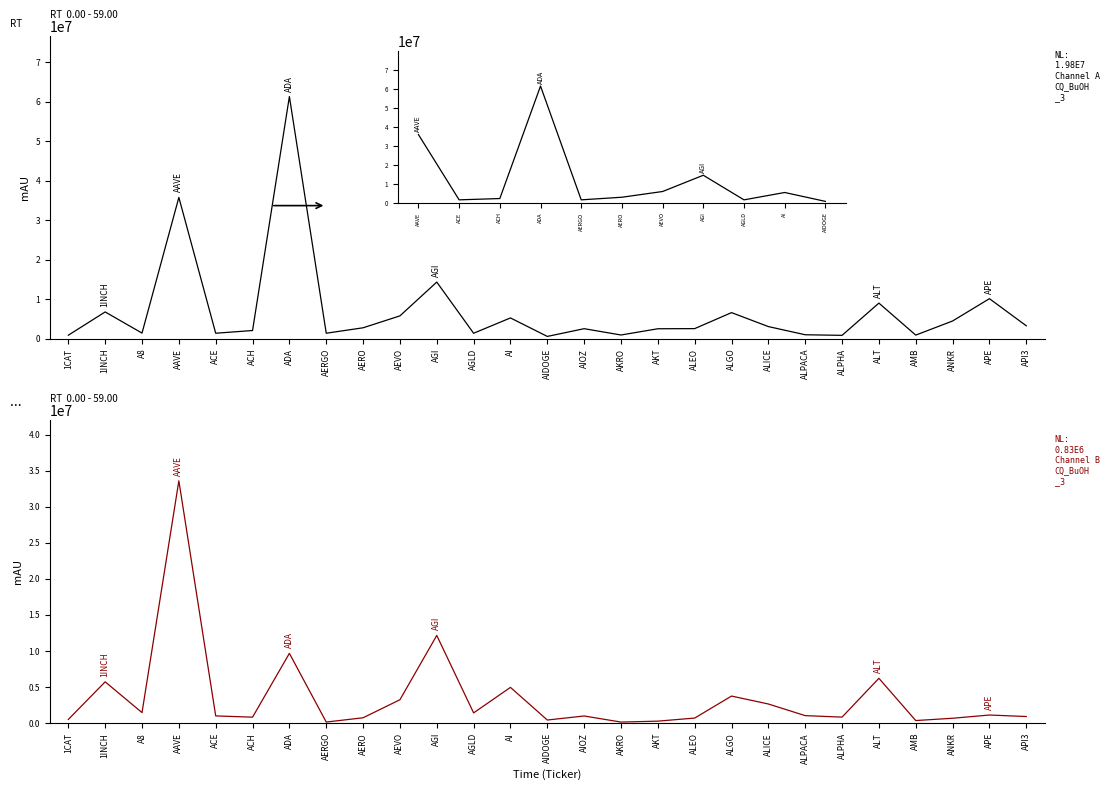

True or false: Channel B and Channel A intersect in this chart.

False